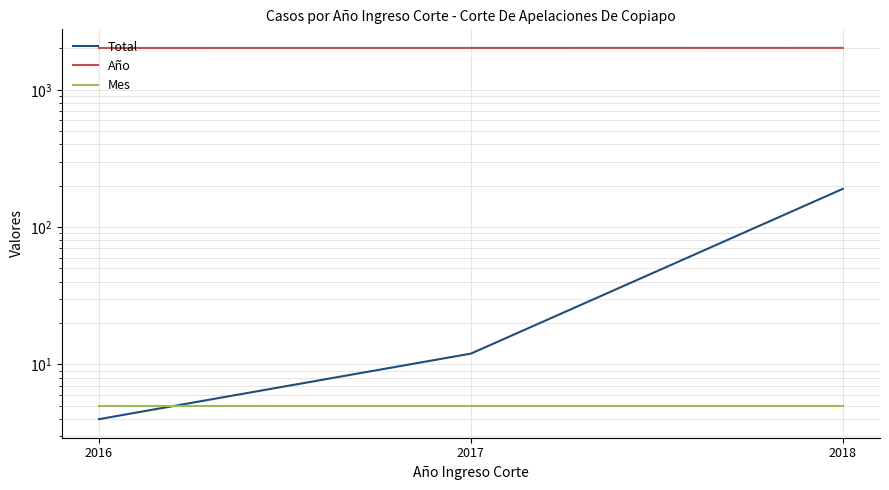

At how many categories does at least one series exceed 298?

3